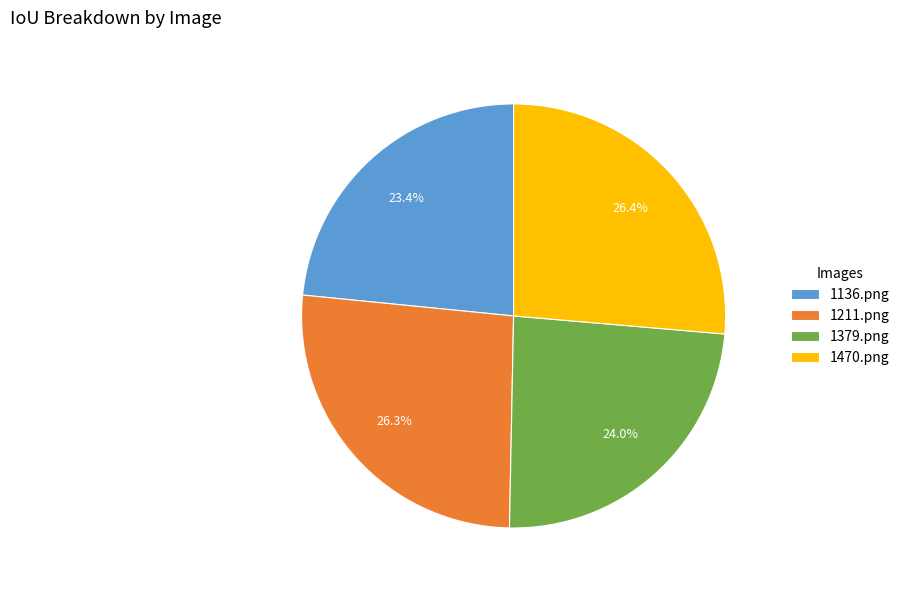

Do 1211.png and 1470.png together represent more than half of the pie?

Yes